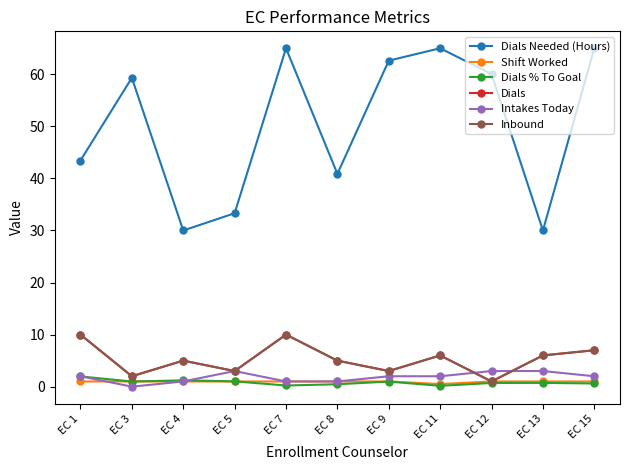

How many interior local valleys does the Inbound series have?

4